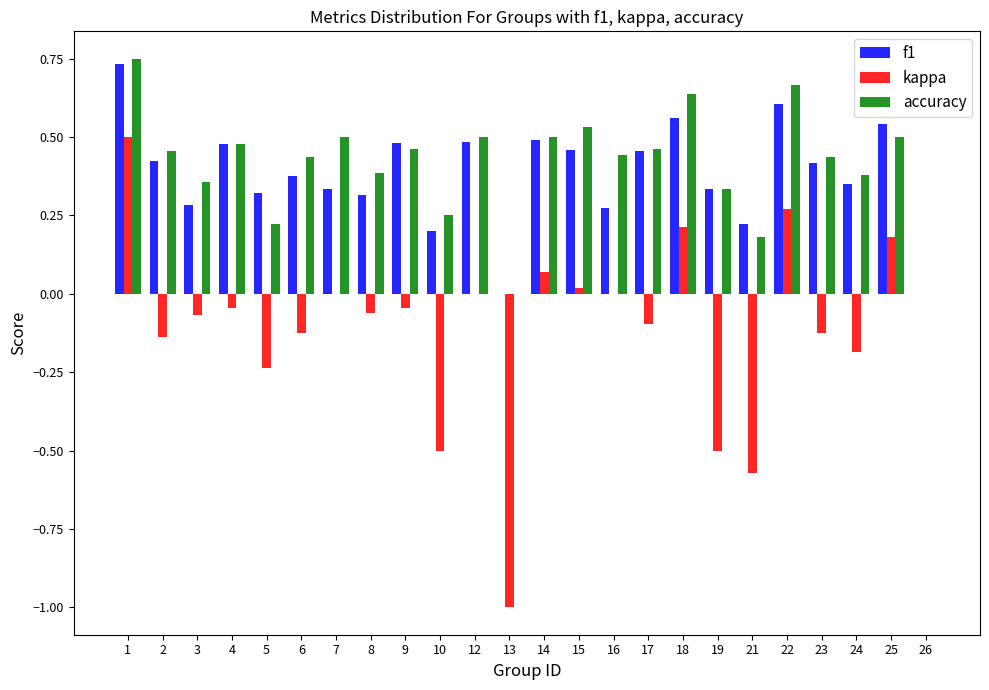

Is the value of accuracy at 2 greater than the value of kappa at 25?

Yes